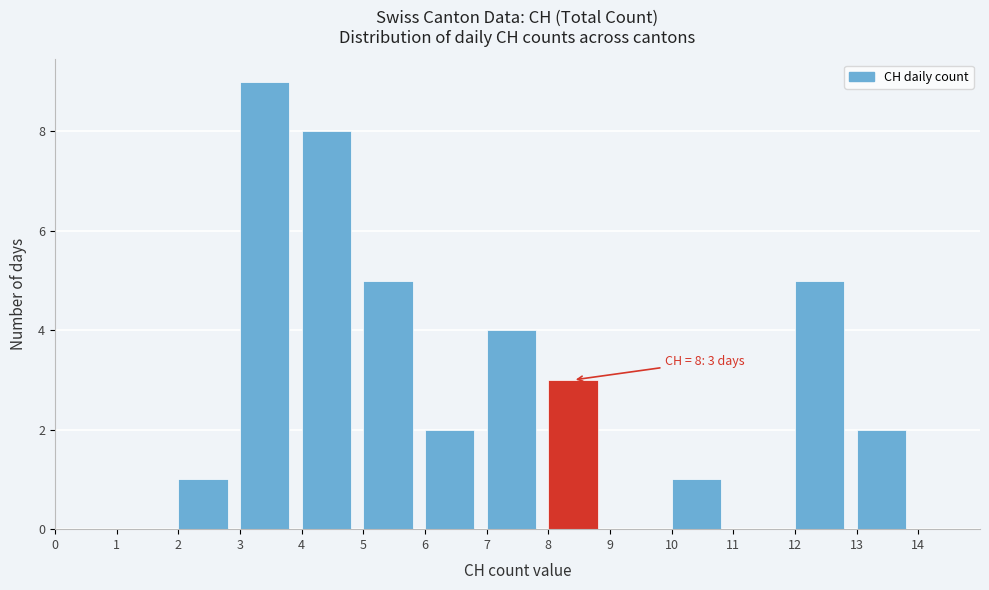

Which range on the x-axis has the tallest bar?

3 to 4